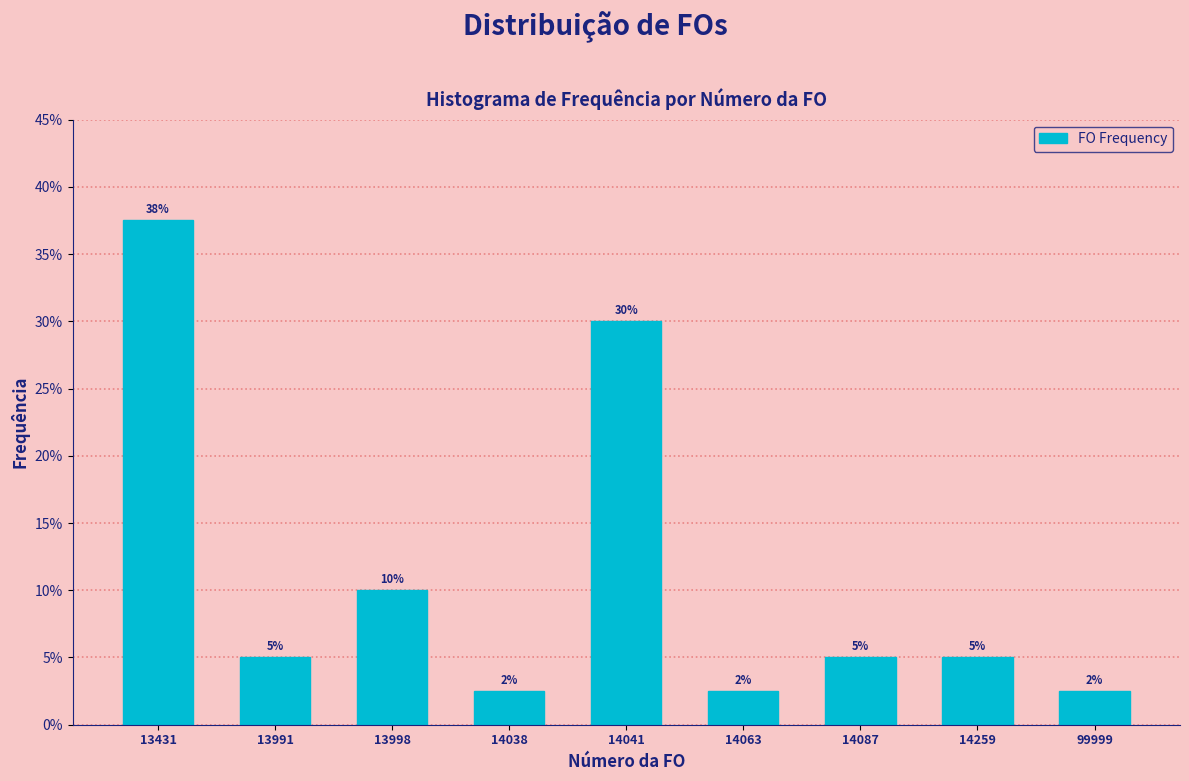

What is the maximum value shown in the chart?

37.5